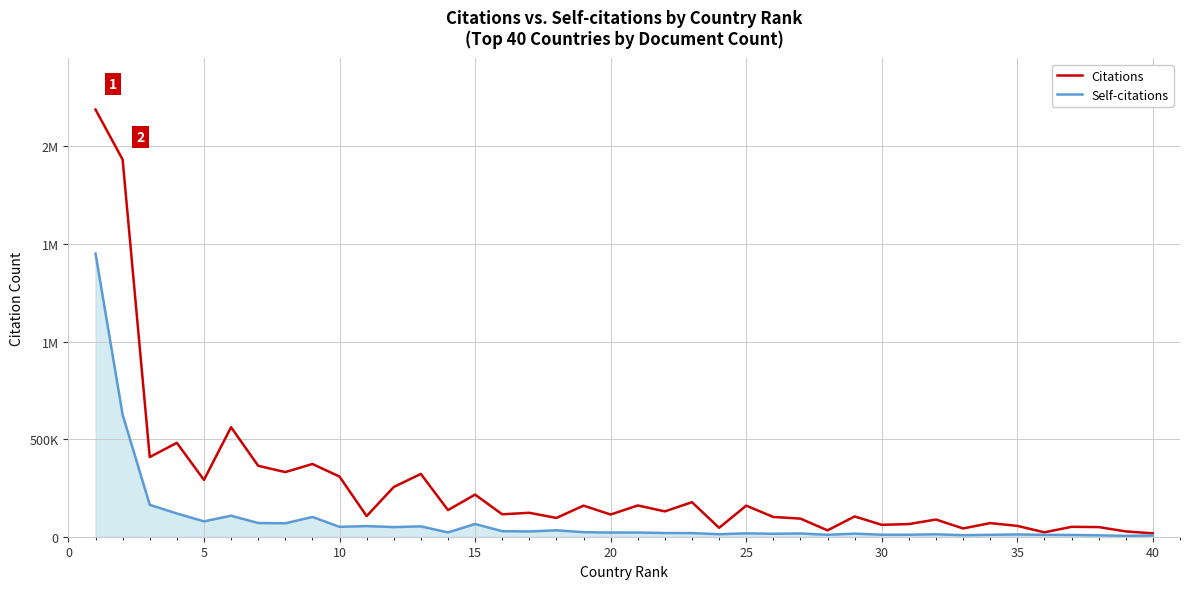

True or false: Self-citations and Citations intersect in this chart.

False